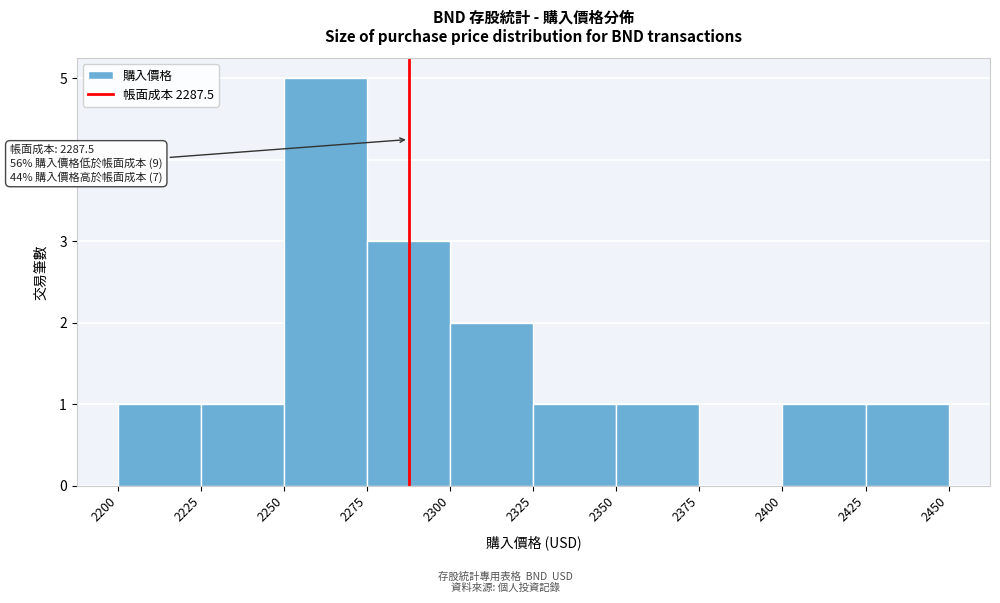

Which range on the x-axis has the tallest bar?

2250 to 2275